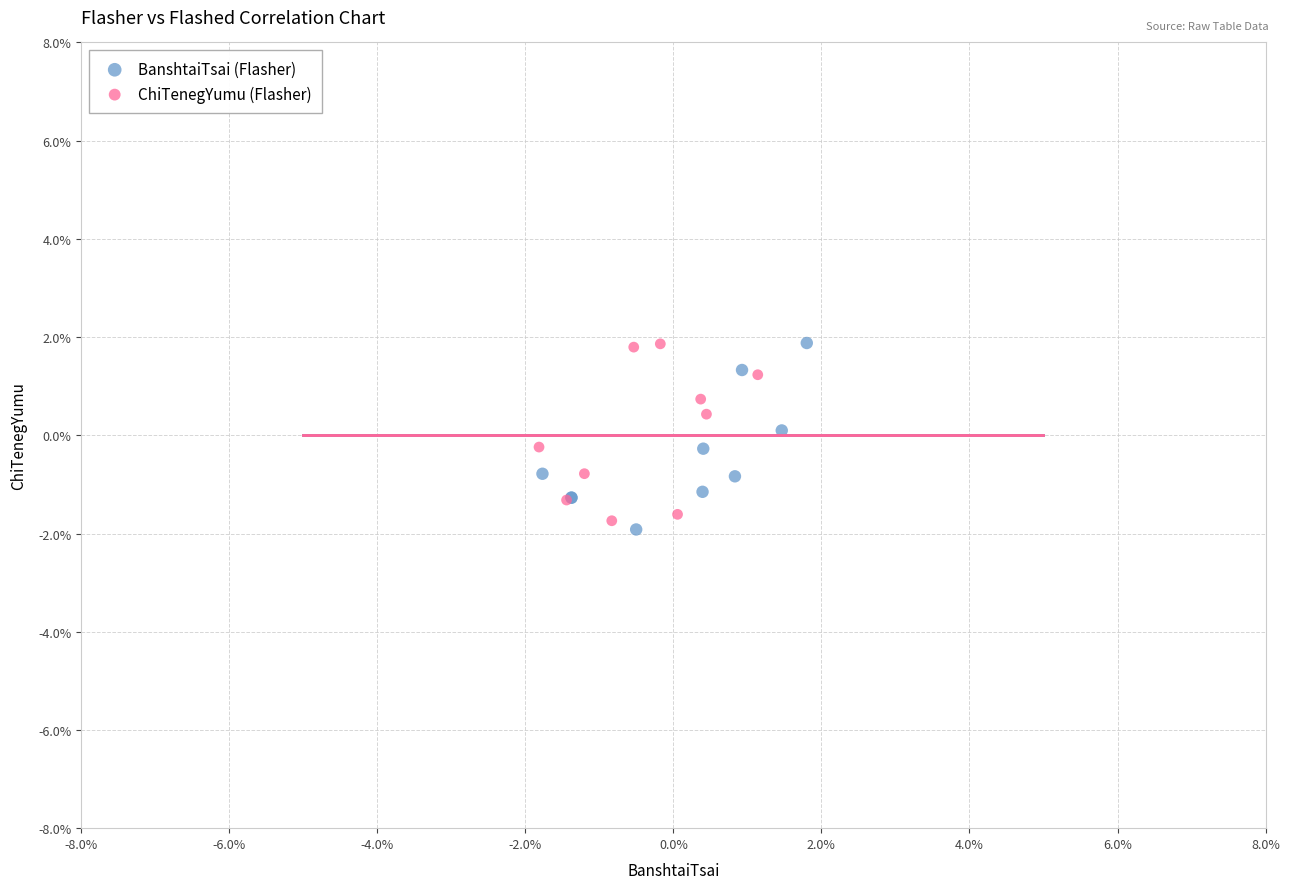

What are all the series names shown in the legend?

BanshtaiTsai (Flasher), ChiTenegYumu (Flasher)